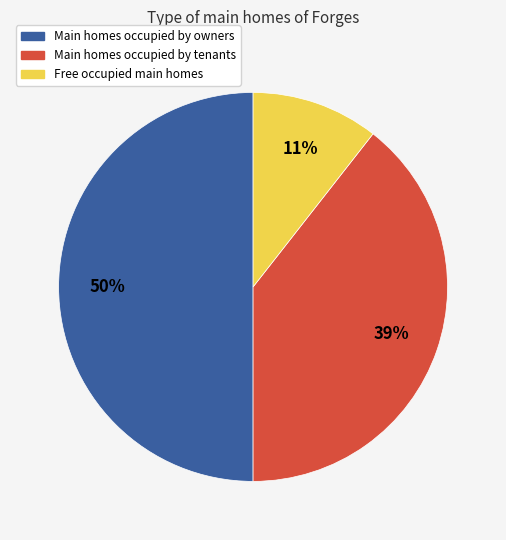

Count the number of slices in the pie.

3